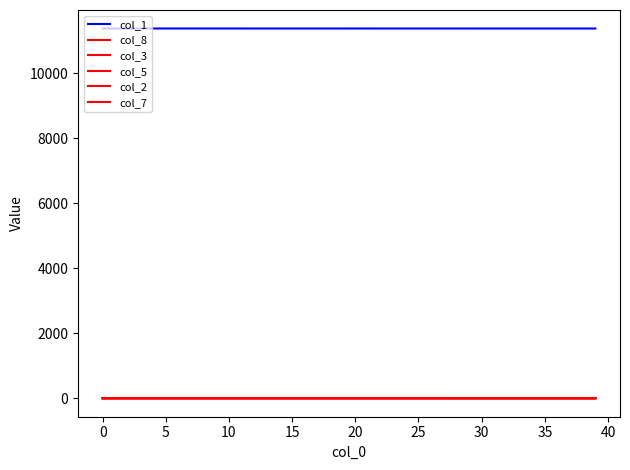

Which series has the largest total across all categories?

col_1